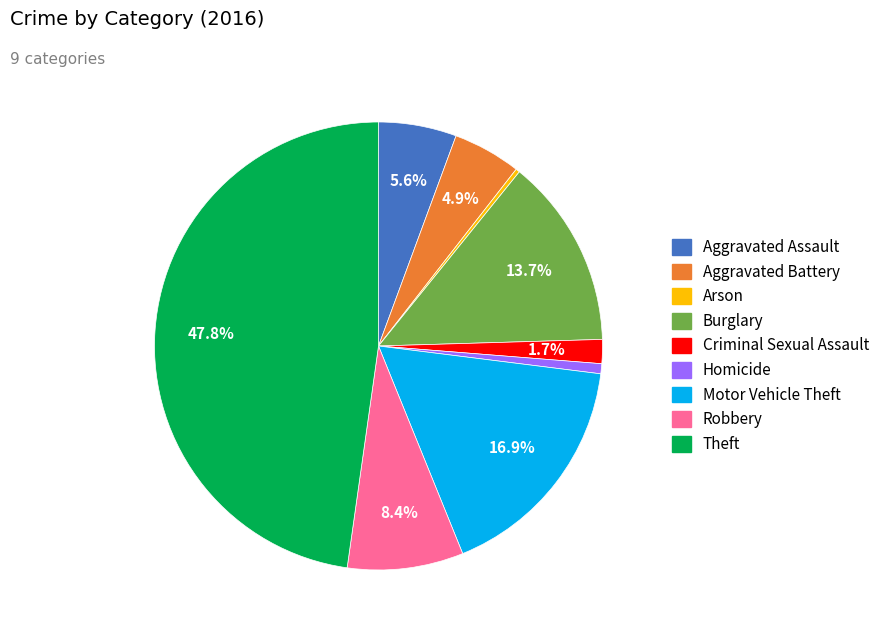

What is the total percentage of Criminal Sexual Assault and Burglary?

15.4%